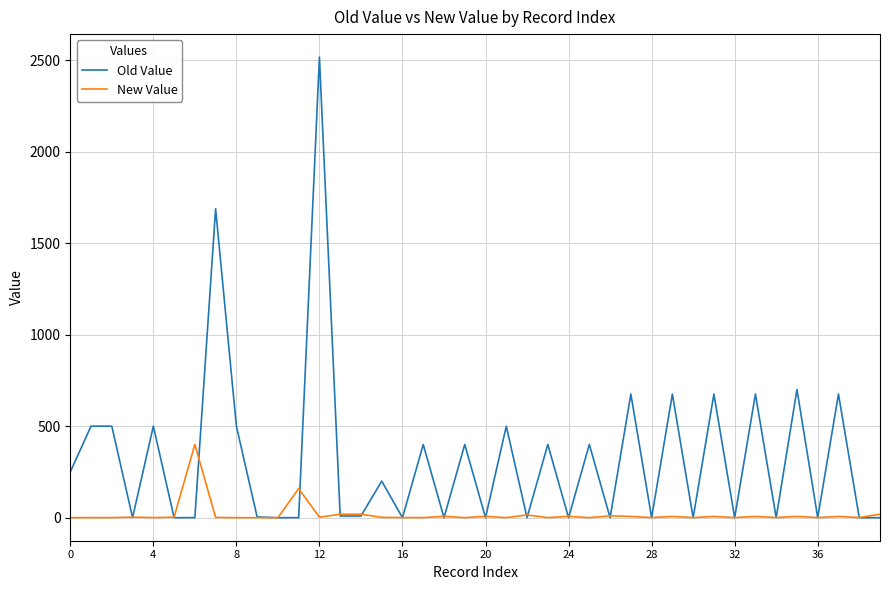

List the series in order of their overall mean, highest first.

Old Value, New Value